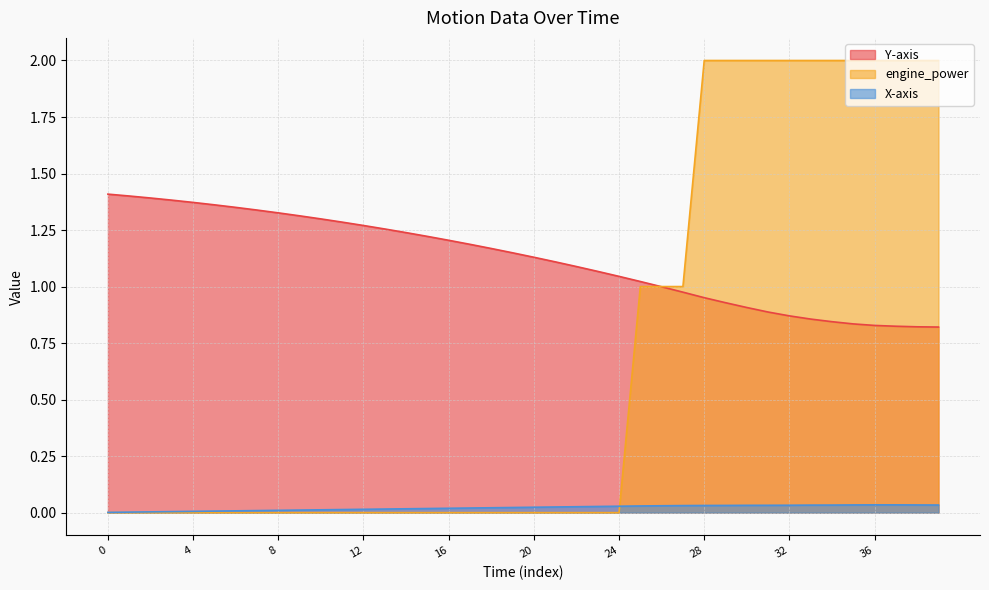

What is the sum of all X-axis values?

0.9